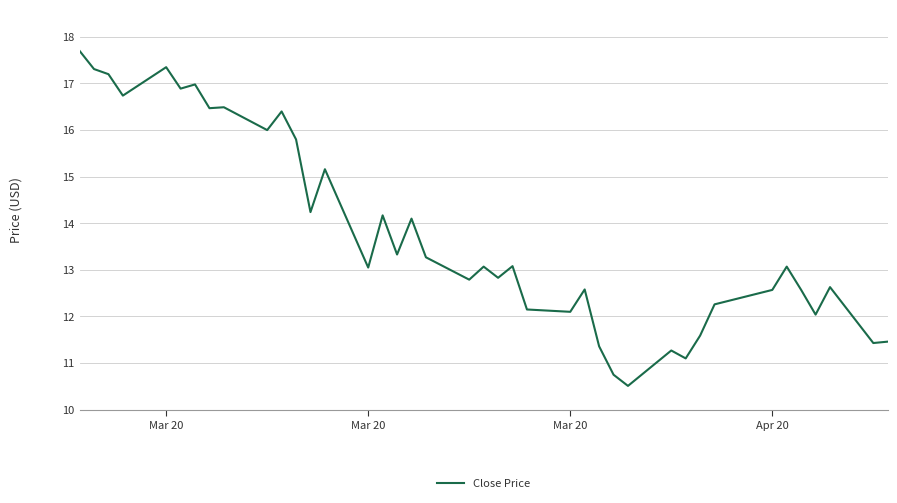

What is the difference between the maximum and minimum values?

7.2